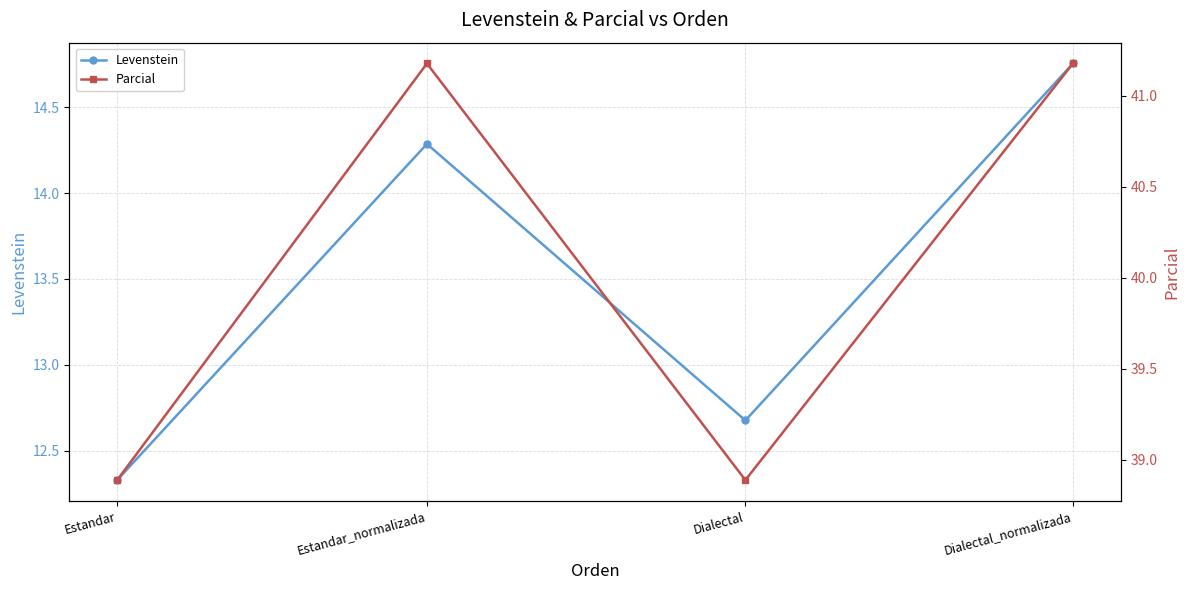

Reading left to right, list all the values displayed in this chart.

Levenstein: 12.3	14.3	12.7	14.8
Parcial: 38.9	41.2	38.9	41.2